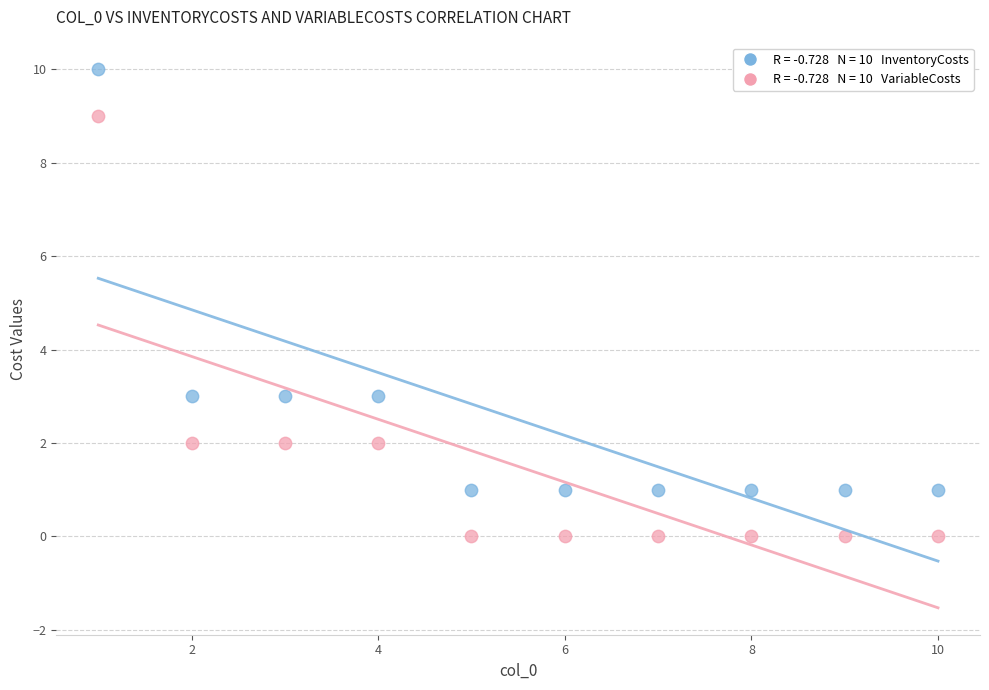

Across all data points, what is the range of Y values (max minus min)?

10